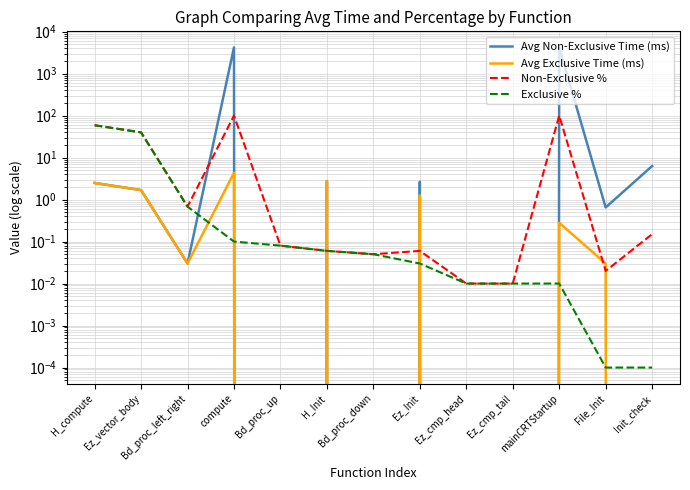

True or false: Avg Non-Exclusive Time (ms) has more than 2 points higher than both neighbors.

True